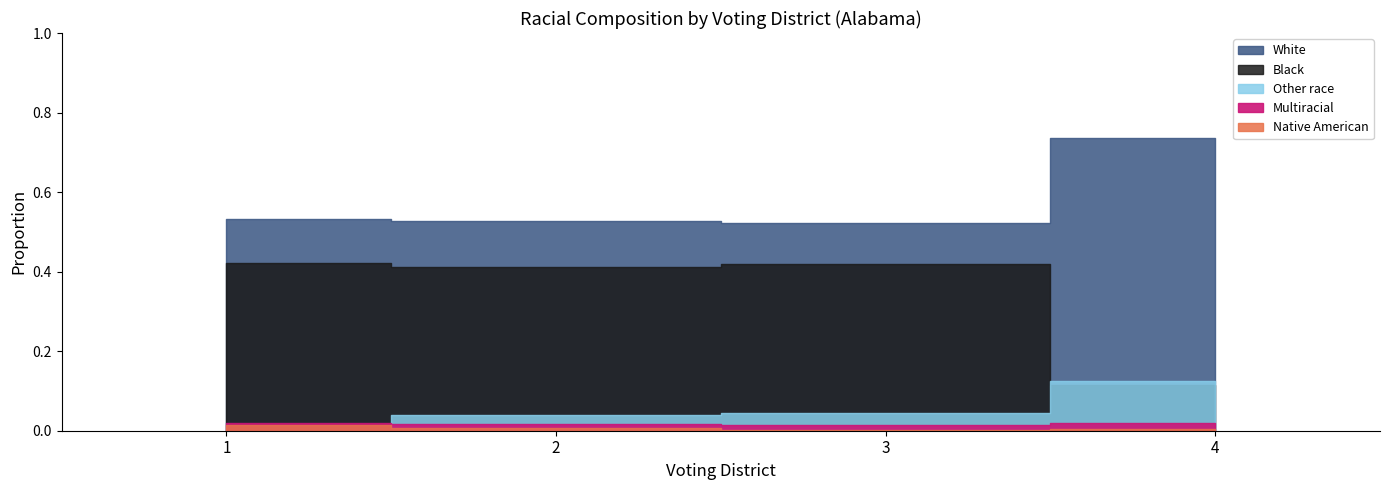

True or false: Other race and Multiracial cross at least once.

False